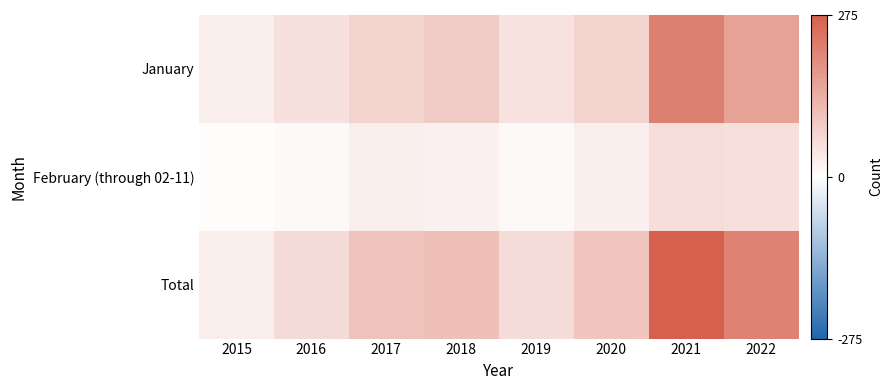

At 2017, list the series in order from largest to smallest.

Total, January, February (through 02-11)